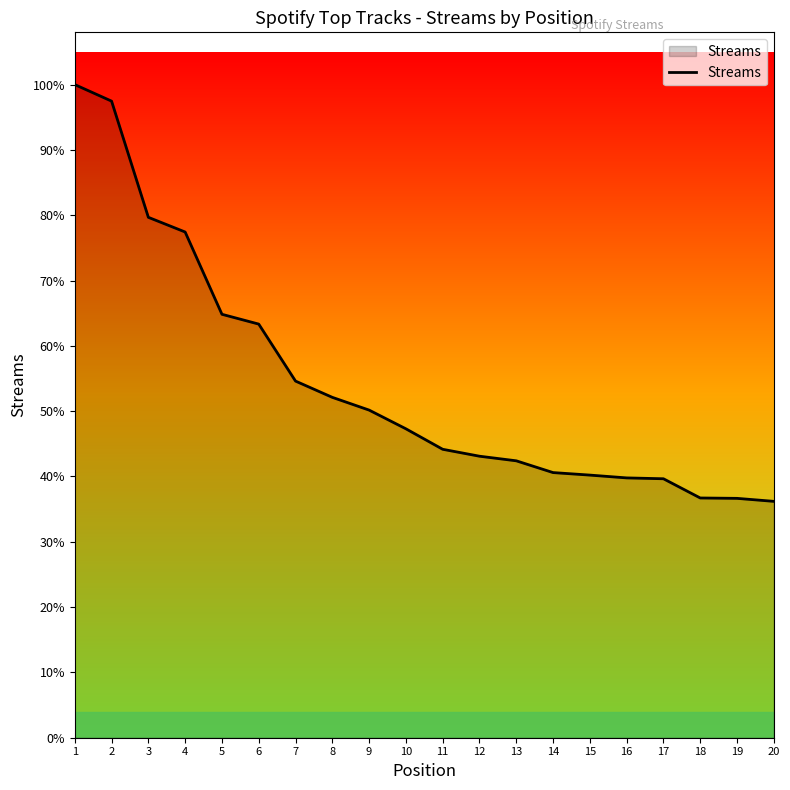

True or false: the data shows 75458 at 12.

True